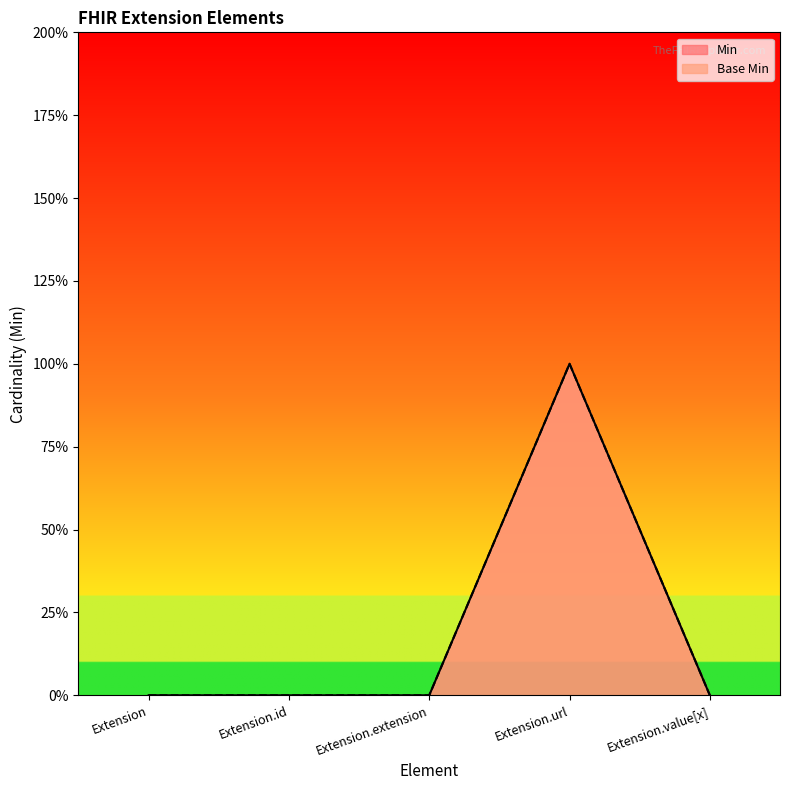

True or false: Base Min and Min cross at least once.

False